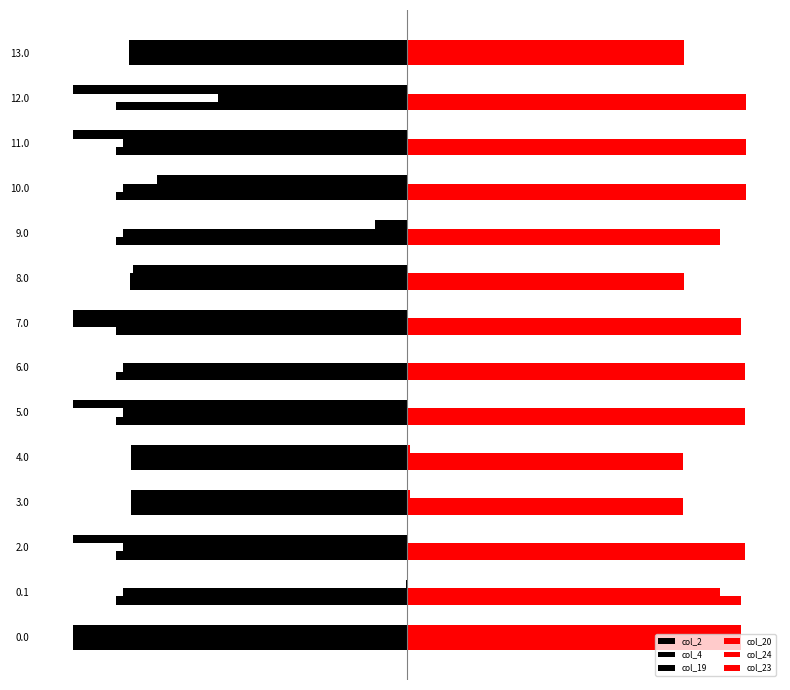

How many data points in col_2 are less than -347?

10